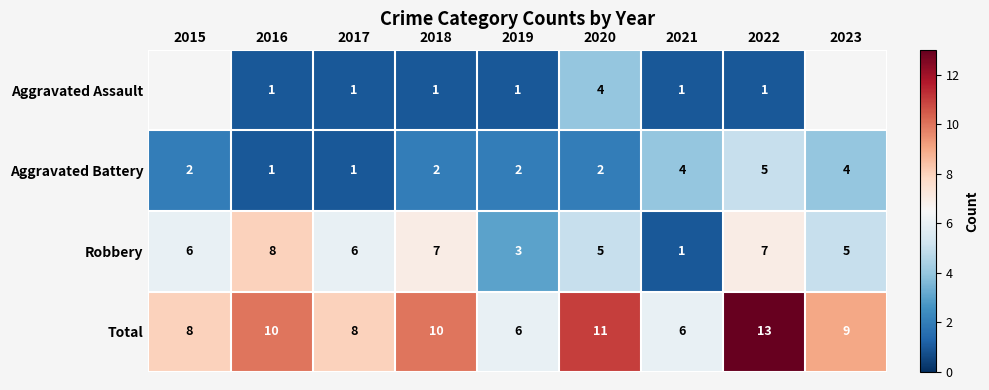

What is the spread (max minus min) of values at 2021?

5